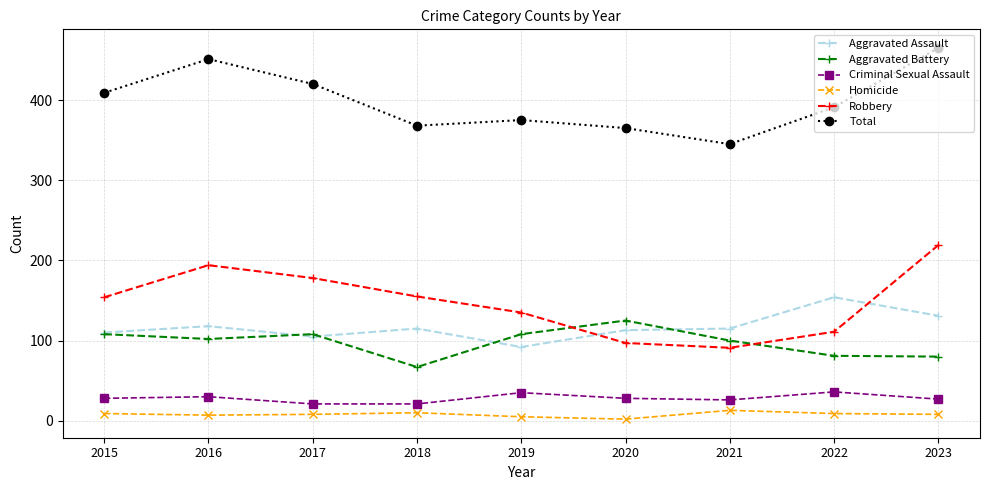

List the series in order of their peak value, lowest first.

Homicide, Criminal Sexual Assault, Aggravated Battery, Aggravated Assault, Robbery, Total